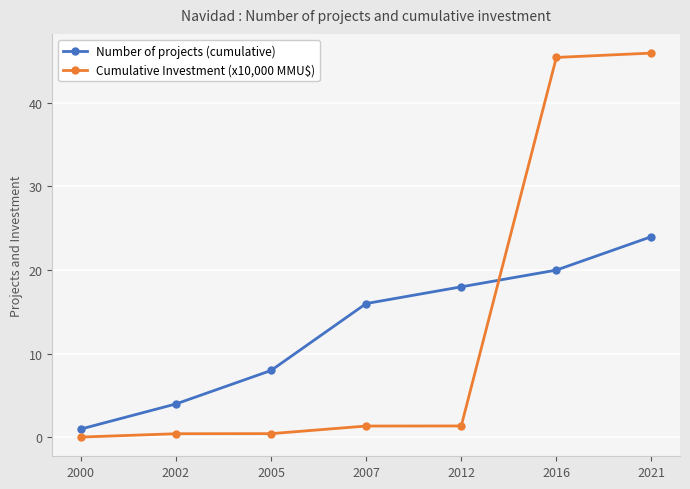

Count the number of data series in this chart.

2